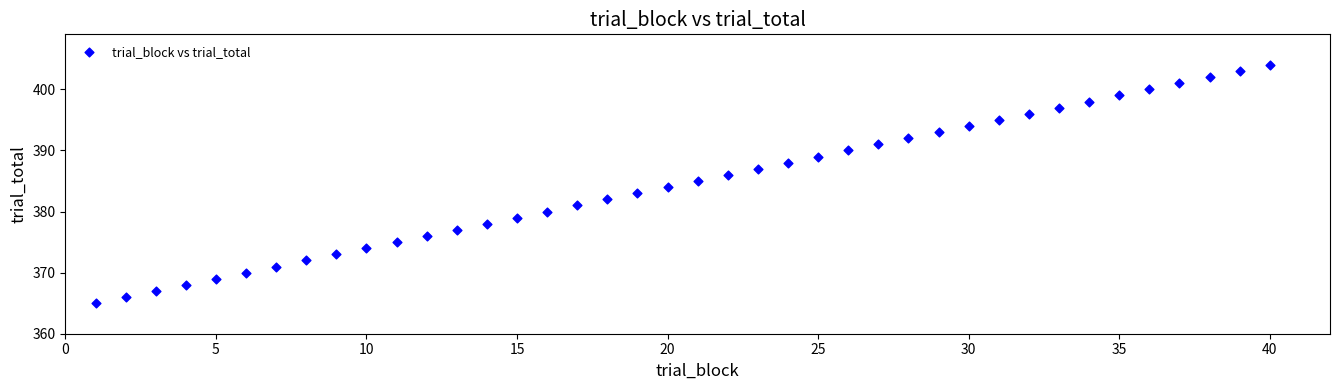

What is the range of Y values (max minus min)?

39